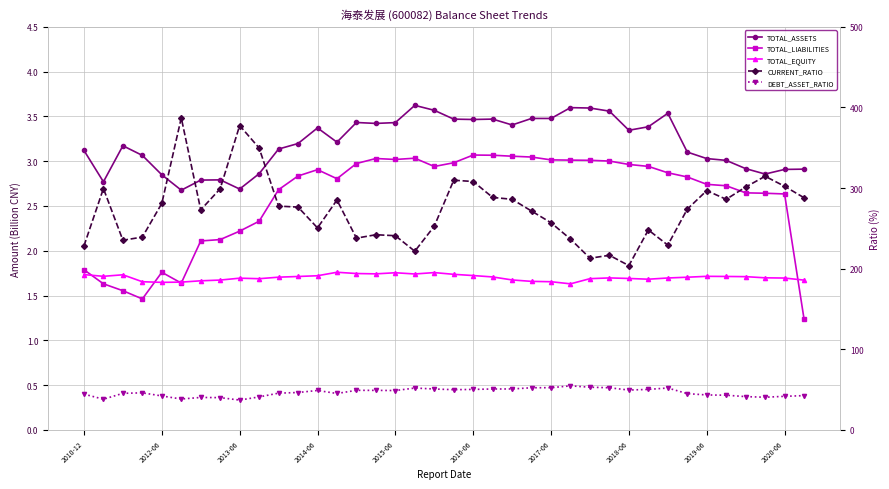

Which has a higher value, 22 or 26?

26